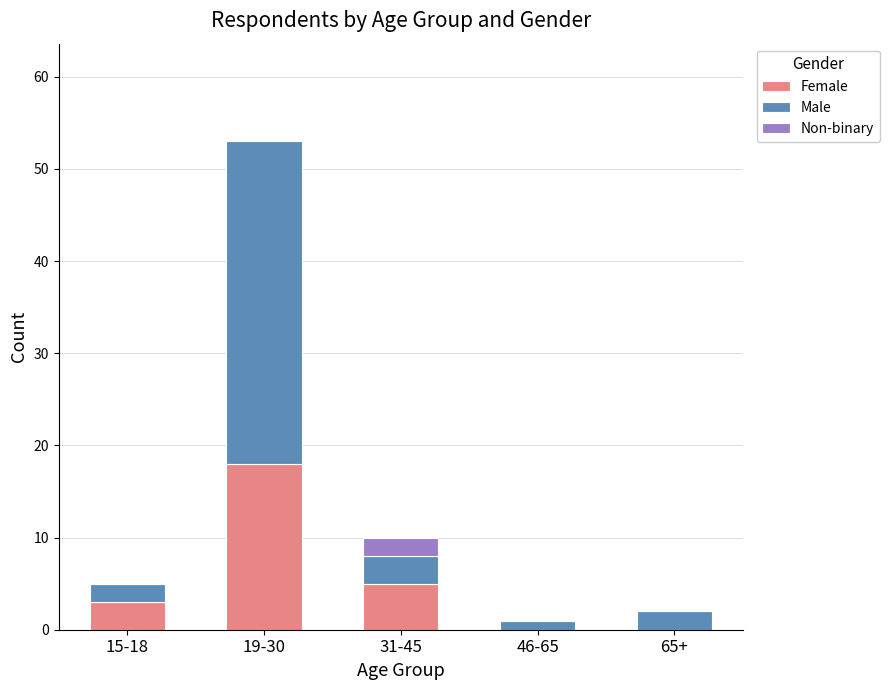

At which label does Female reach its peak?

19-30